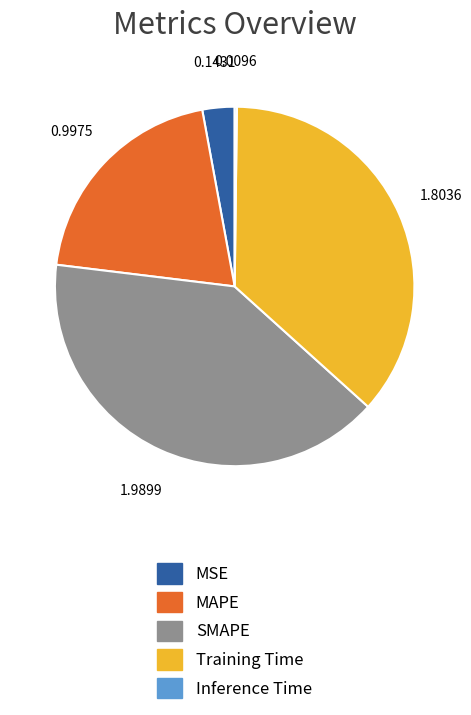

Does MAPE represent more than half of the total?

No